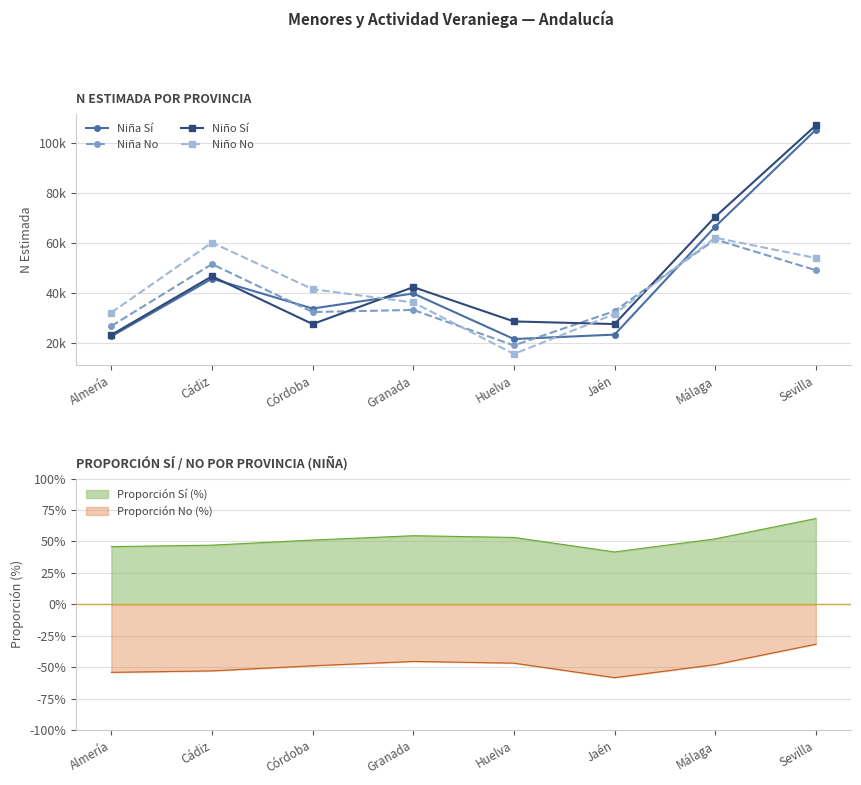

What is the value of the Niño Sí point at the 5th from the left?

28595